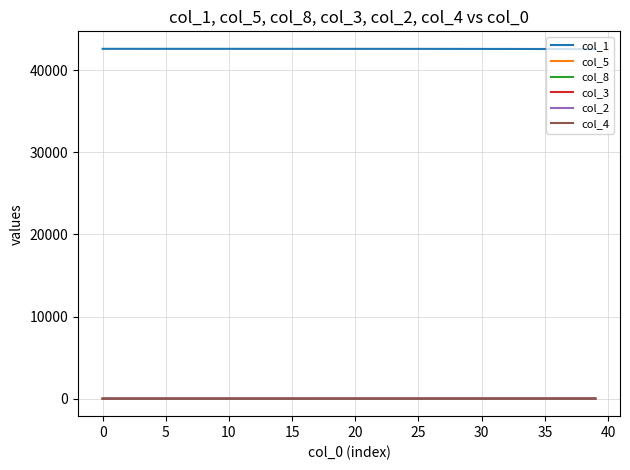

What is the greatest value displayed?

42597.0